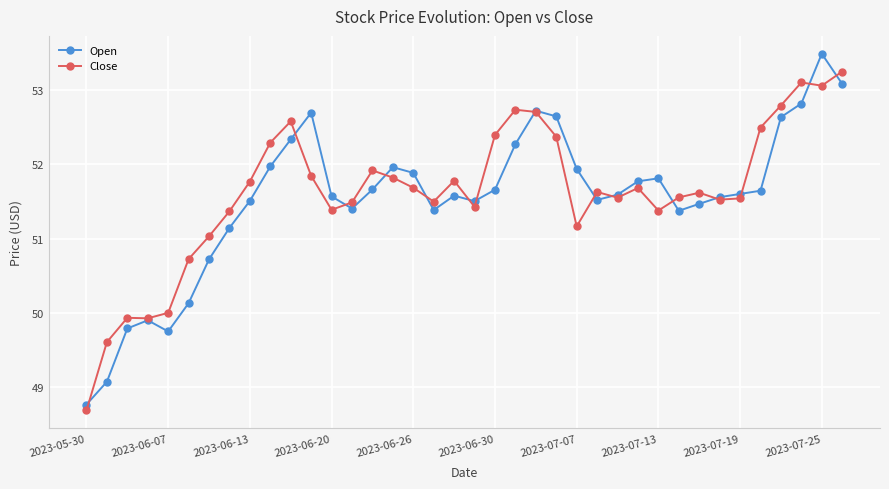

What is the value of the Open point at the 21st from the left?

51.7